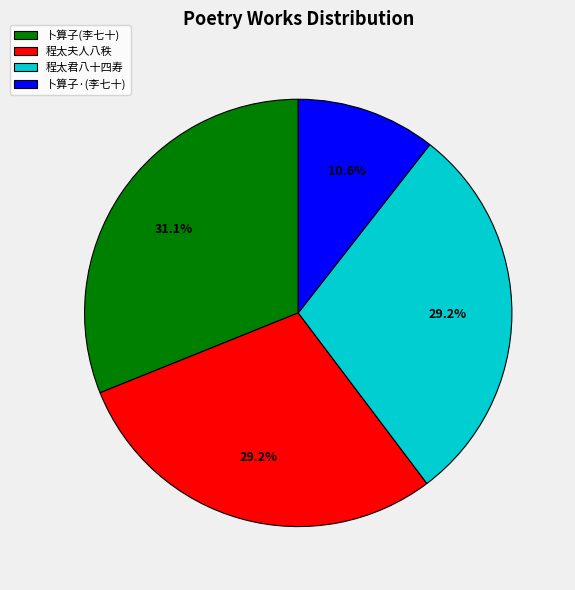

How many segments does this pie chart have?

4